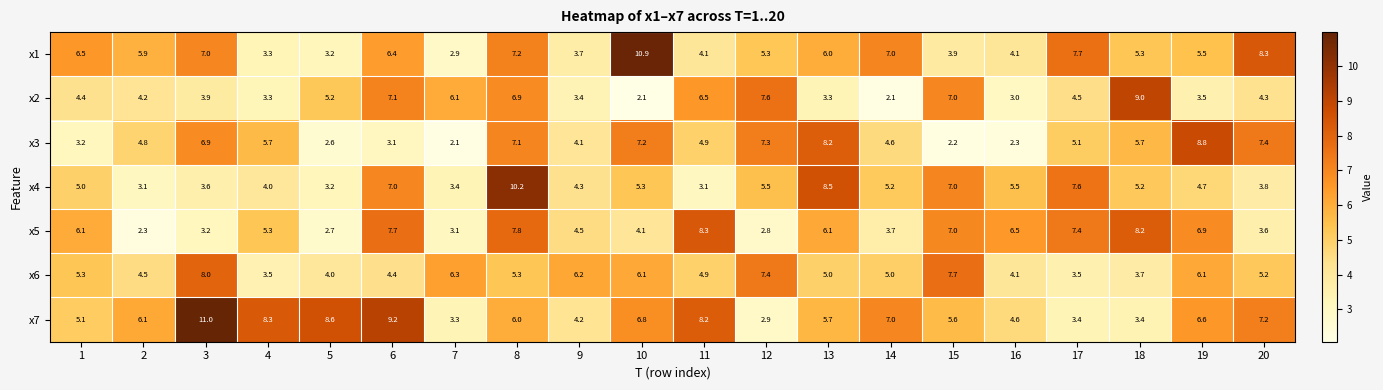

What is the difference between the maximum and minimum values in the x7 series?

8.1